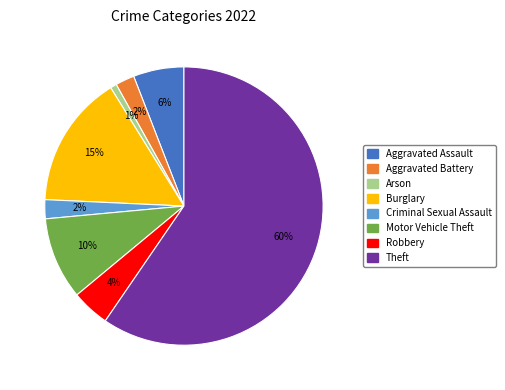

Is the sum of Motor Vehicle Theft and Arson greater than half?

No